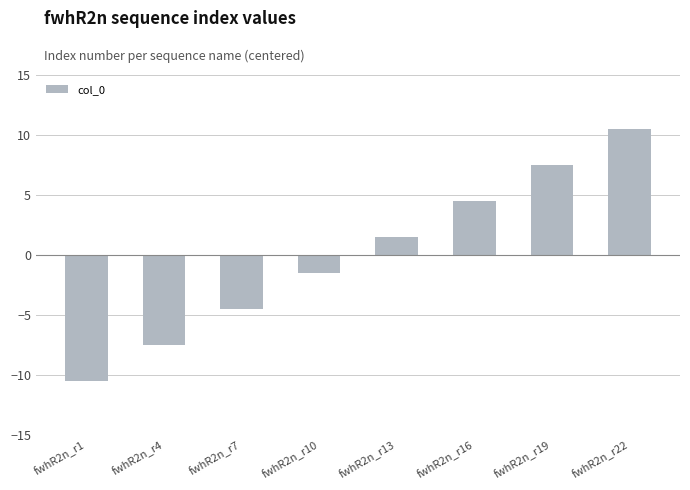

Rank the categories by value from highest to lowest.

fwhR2n_r22, fwhR2n_r19, fwhR2n_r16, fwhR2n_r13, fwhR2n_r10, fwhR2n_r7, fwhR2n_r4, fwhR2n_r1